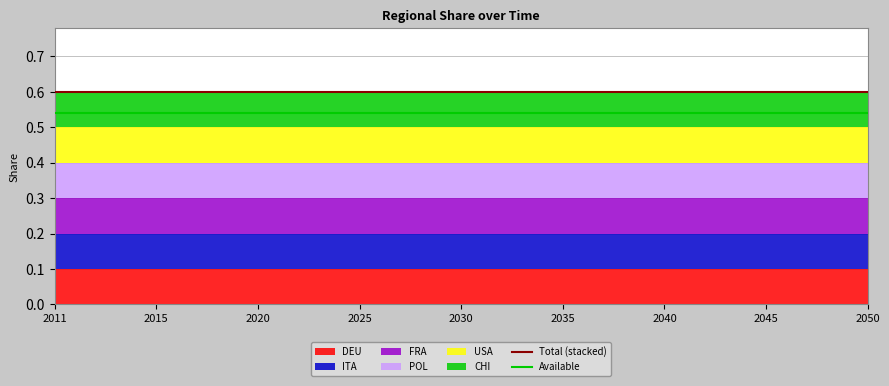

At which category does the chart reach its minimum across all series?

2011